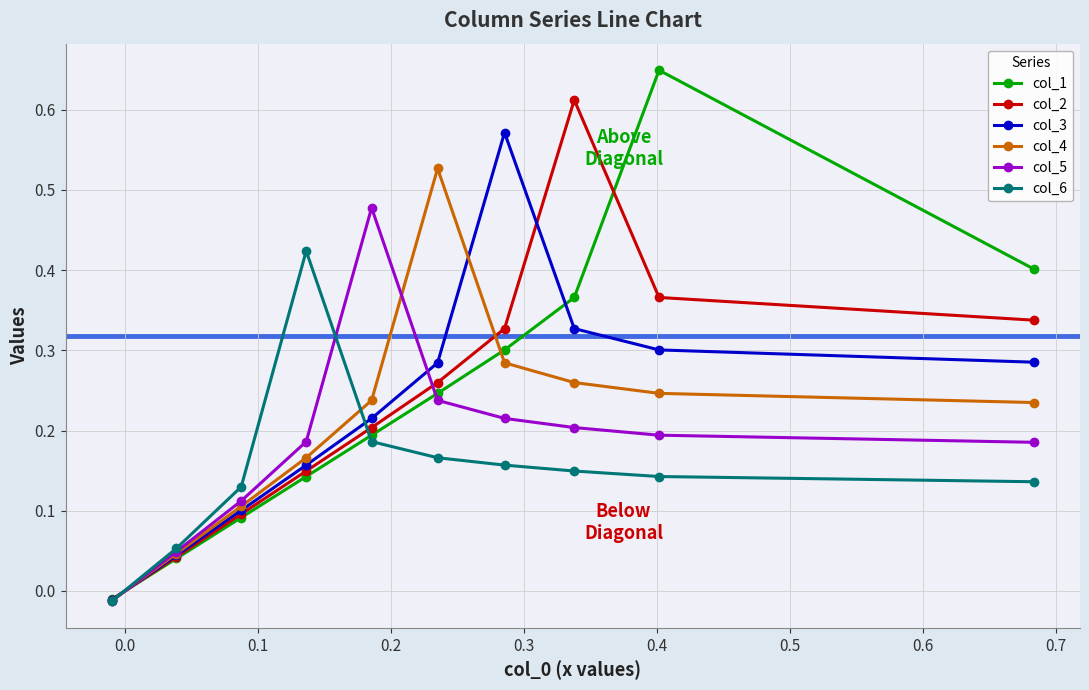

What is the difference between the maximum and second lowest values in the col_3 series?

0.5